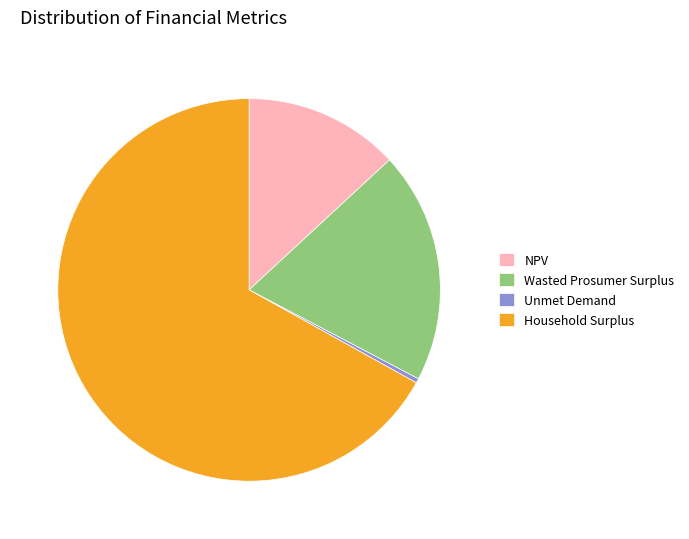

Which slice represents more than half of the pie?

Household Surplus